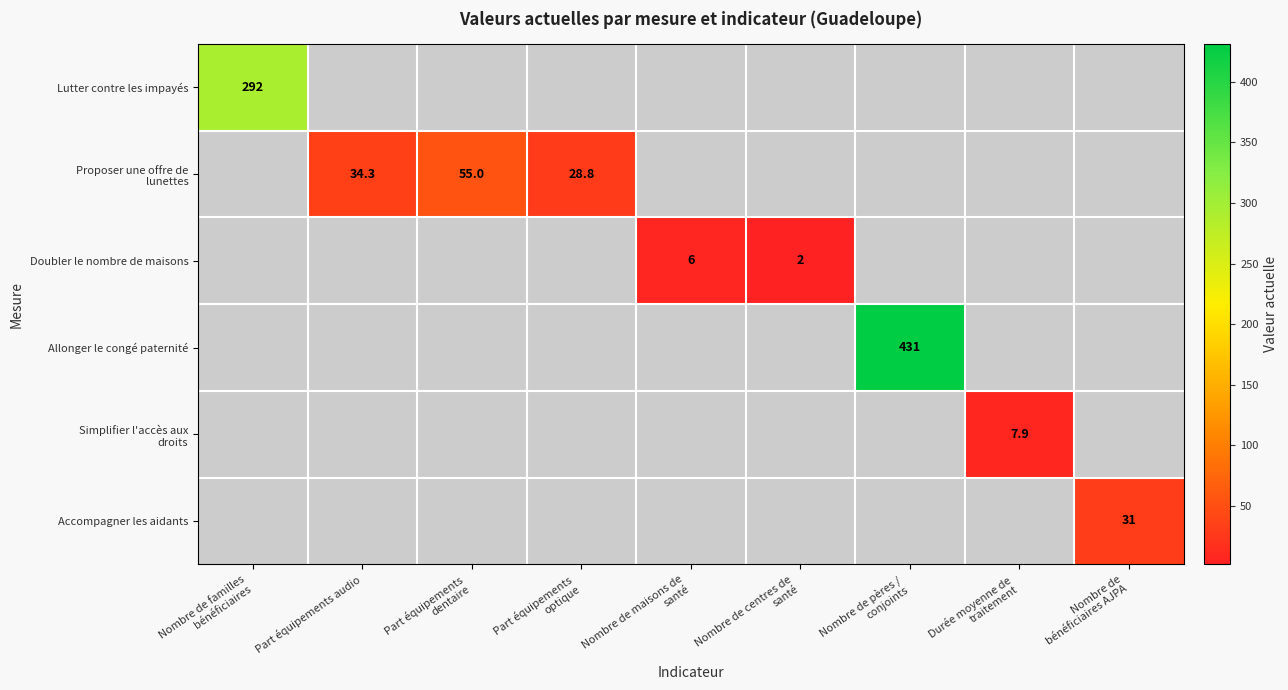

What is the smallest value displayed?

2.0